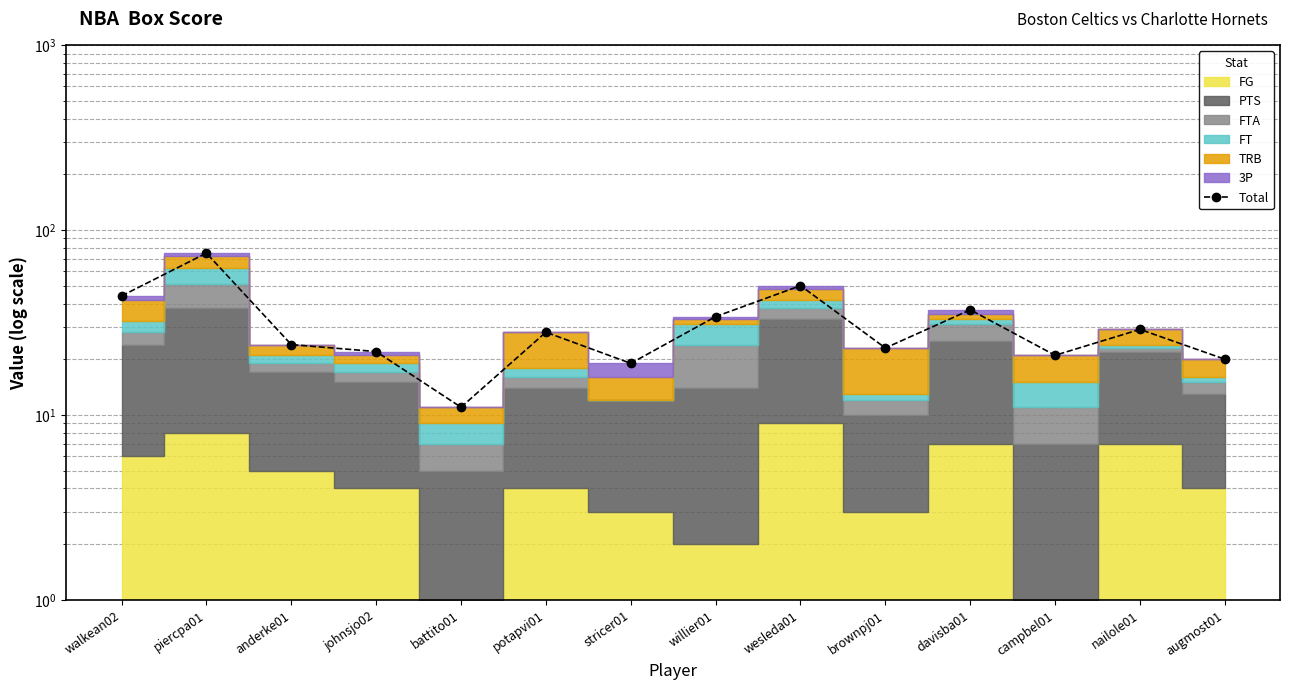

Reading left to right, what are all the values shown in this chart?

walkean02=44	piercpa01=75	anderke01=24	johnsjo02=22	battito01=11	potapvi01=28	stricer01=19	willier01=34	wesleda01=50	brownpj01=23	davisba01=37	campbel01=21	nailole01=29	augmost01=20